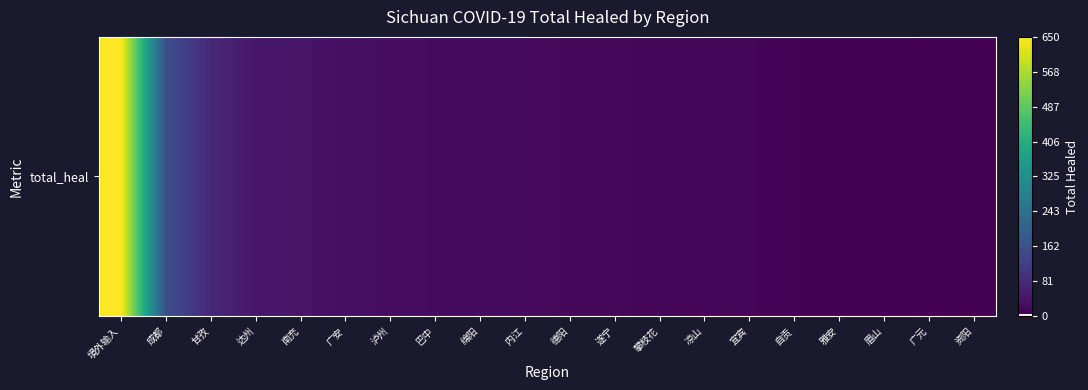

Reading left to right, what are all the values shown in this chart?

650	160	78	42	39	30	25	24	23	22	18	17	16	13	12	9	8	8	6	4